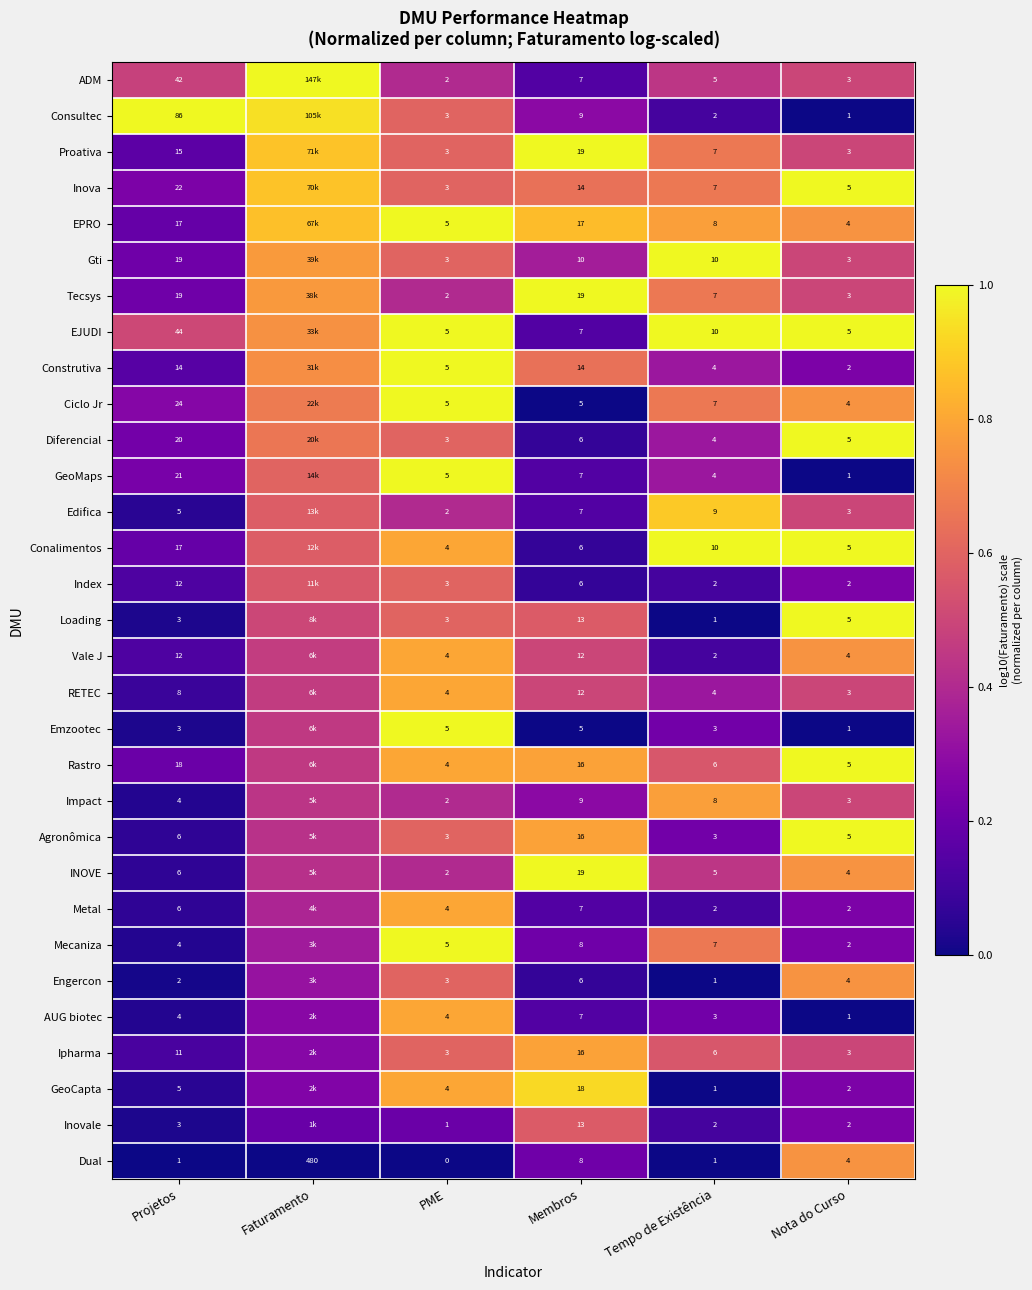

Is the value of Inovale at Membros greater than the value of GeoCapta at PME?

Yes